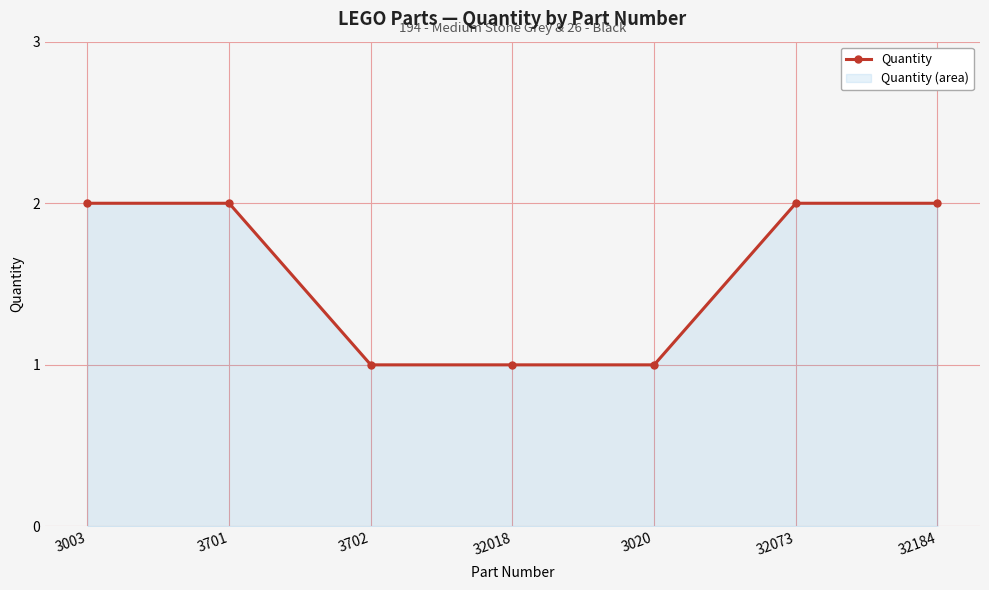

Count the values in the range 1 to 2.

7